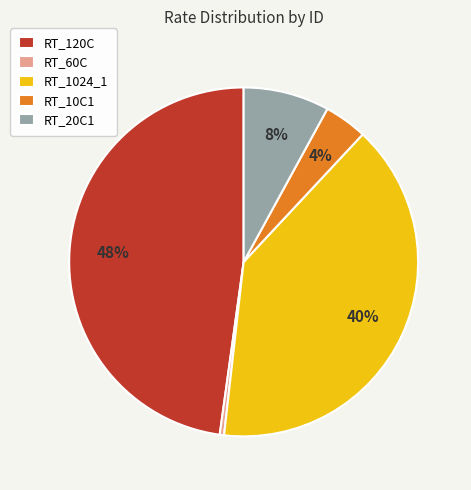

What percentage is the RT_120C slice, to the nearest percent?

48%